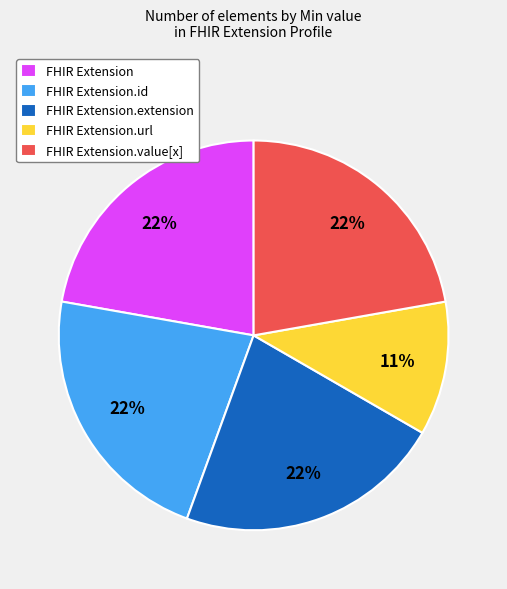

True or false: FHIR Extension accounts for 22% of the total.

True